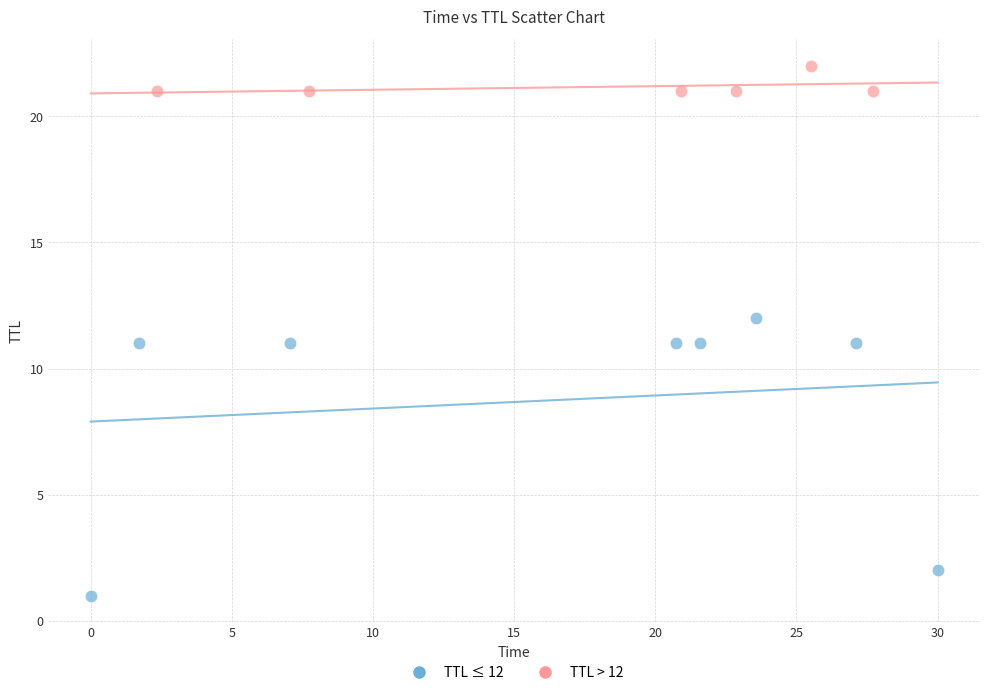

Which series has the largest Y range (max minus min)?

TTL ≤ 12